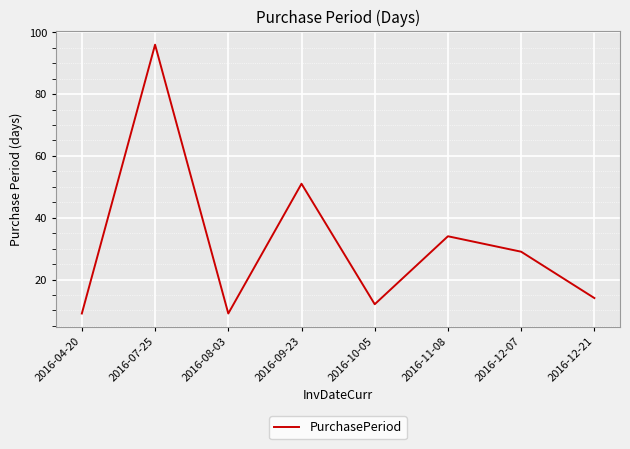

At which category does the data reach its first local peak?

2016-07-25